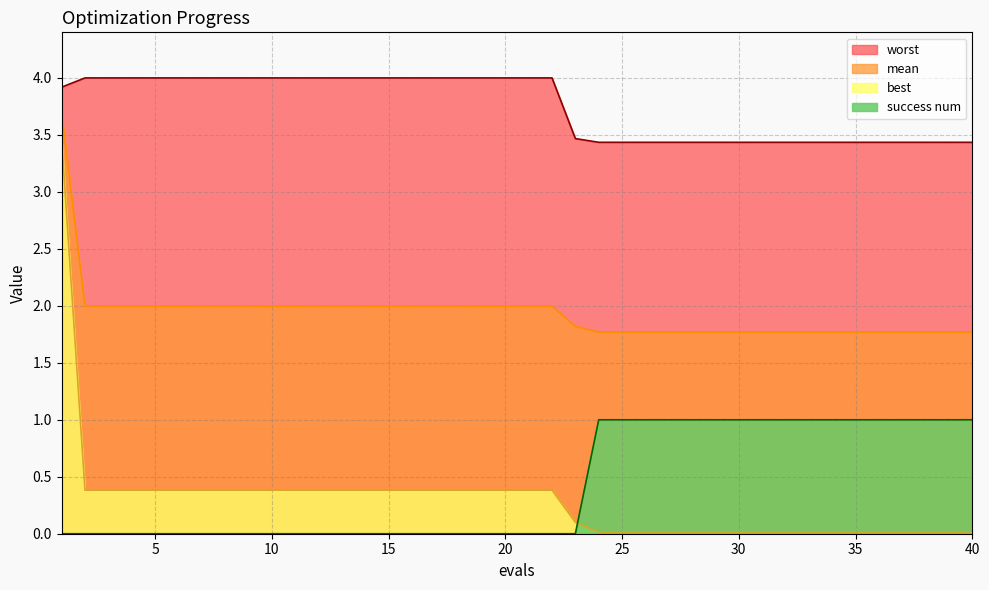

List the series in order of their peak value, lowest first.

success num, best, mean, worst